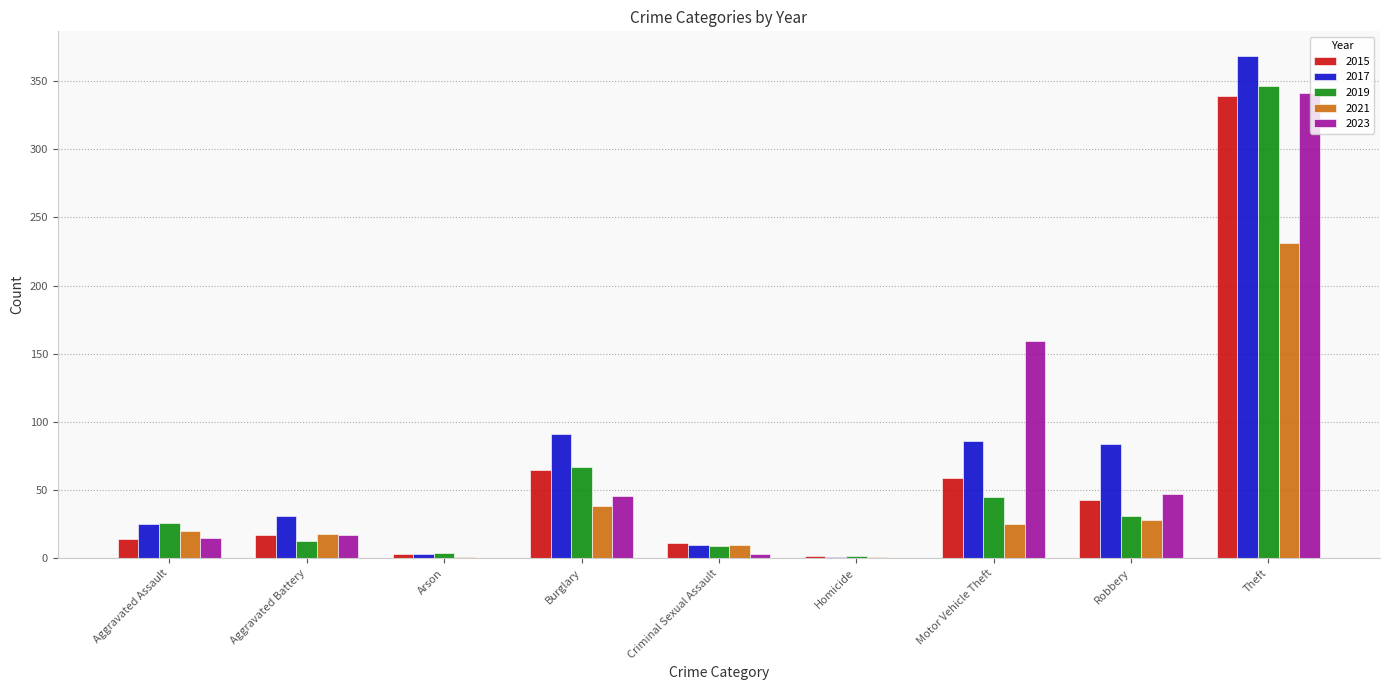

What is the highest value of the 2019 series?

346